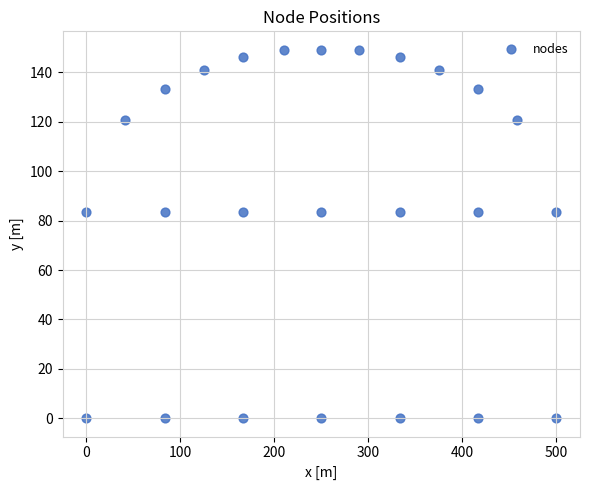

What is the range of Y values (max minus min)?

149.2